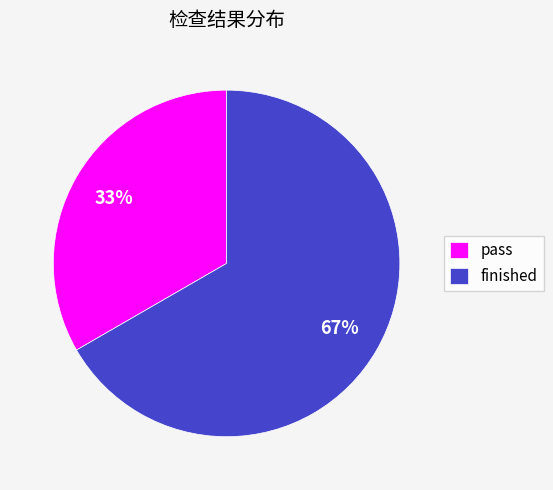

True or false: pass accounts for 33% of the total.

True